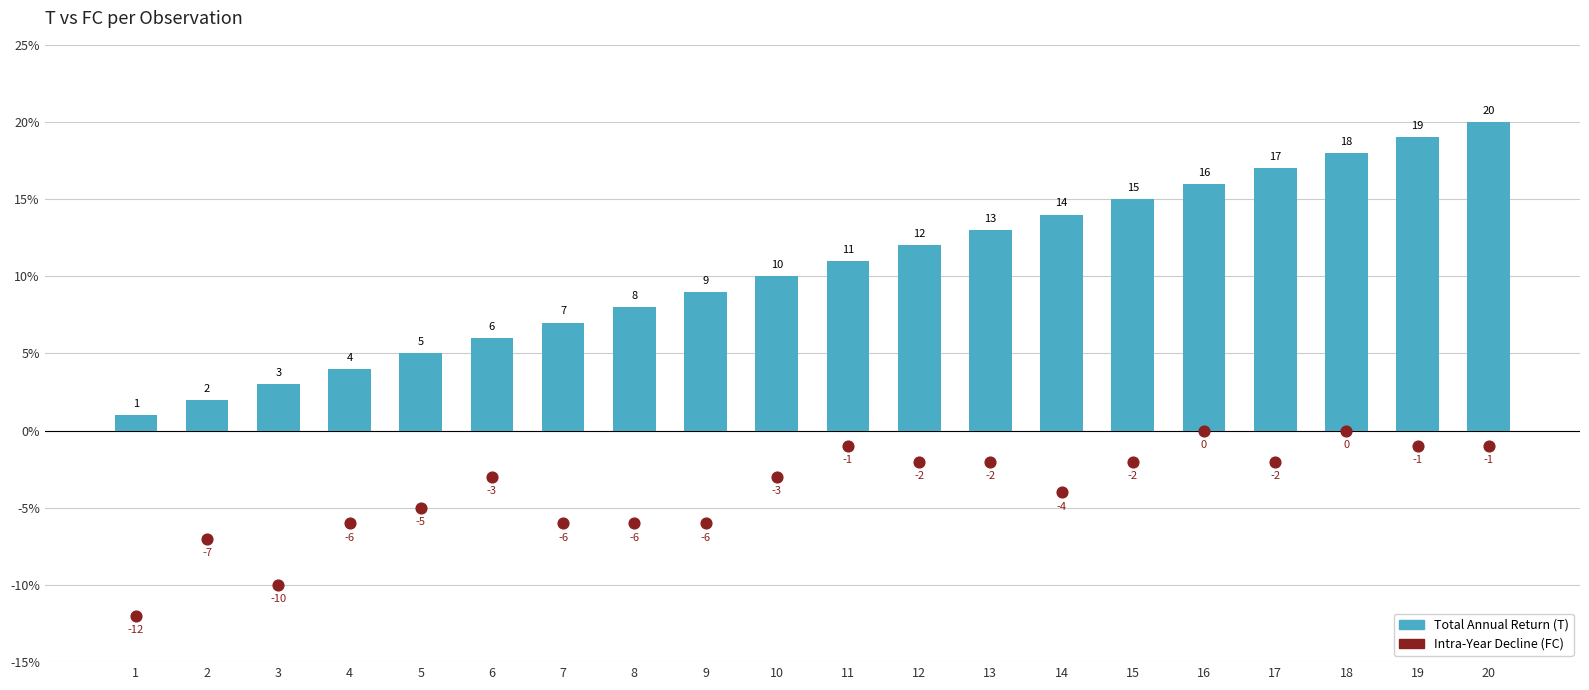

Which series contains the highest Y value?

Total Annual Return (T)